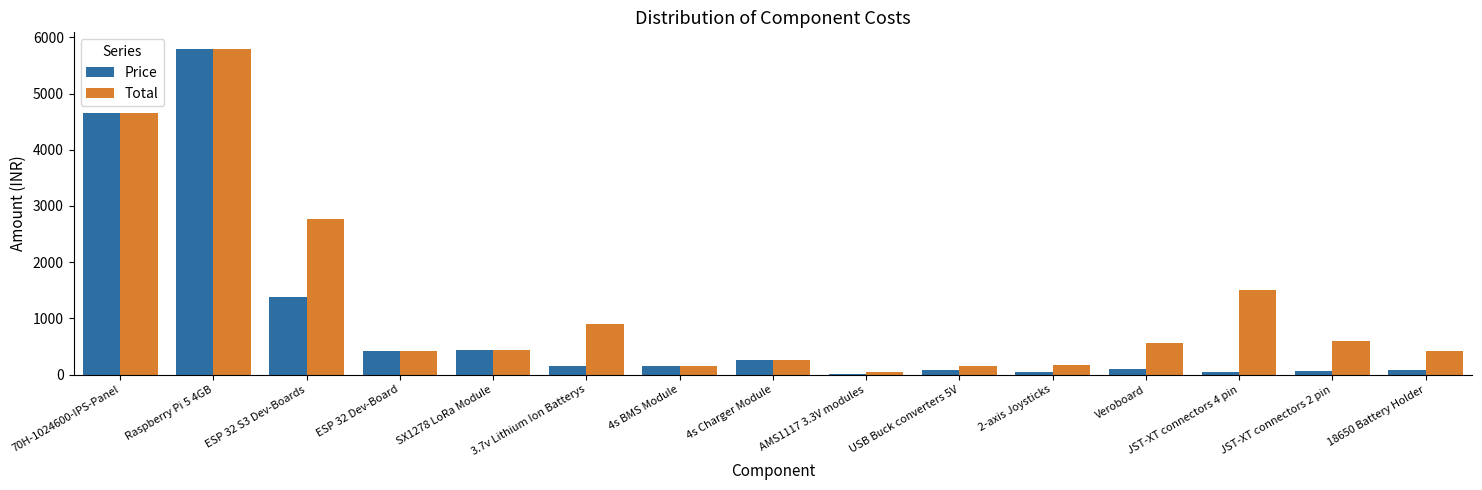

At which category does the chart reach its peak across all series?

Raspberry Pi 5 4GB